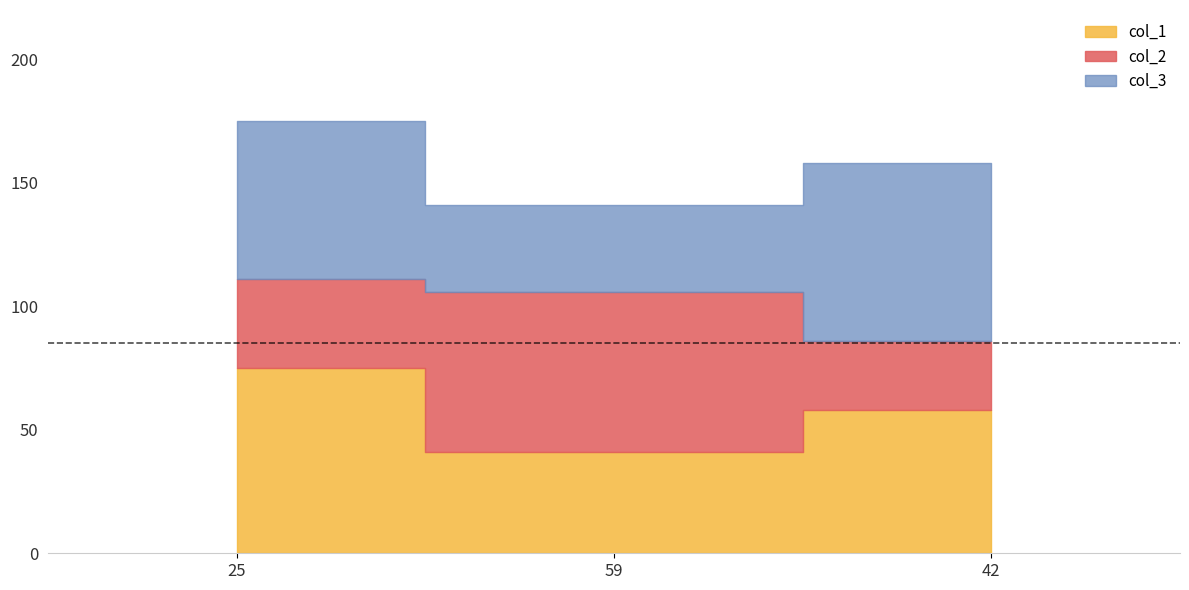

What is the maximum value shown in the chart?

75